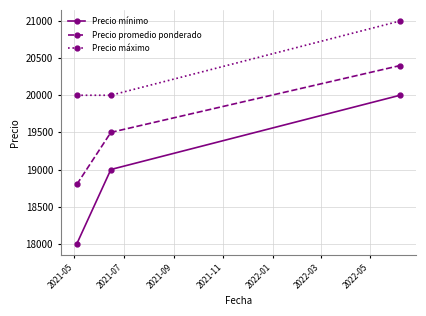

Reading left to right, transcribe all the data shown in this chart.

Precio mínimo: 18000	19000	20000
Precio promedio ponderado: 18800	19500	20400
Precio máximo: 20000	20000	21000